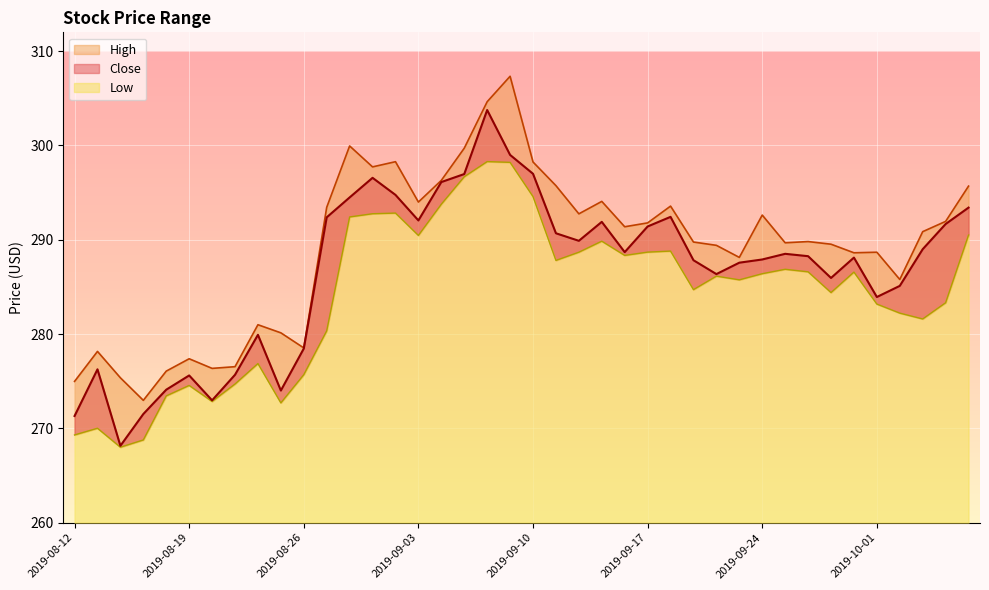

What is the spread (max minus min) of values at 2019-09-30?

2.0